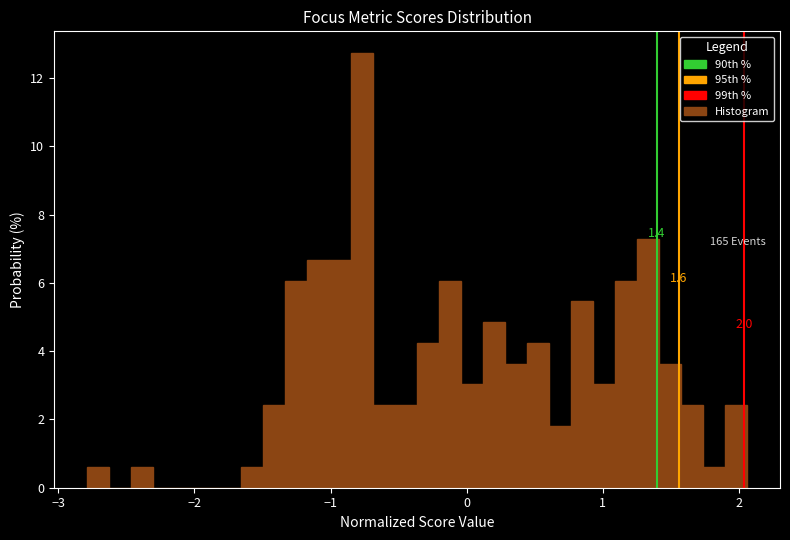

Read against the x-axis, roughly where is the centre of the tallest bar?

-0.8